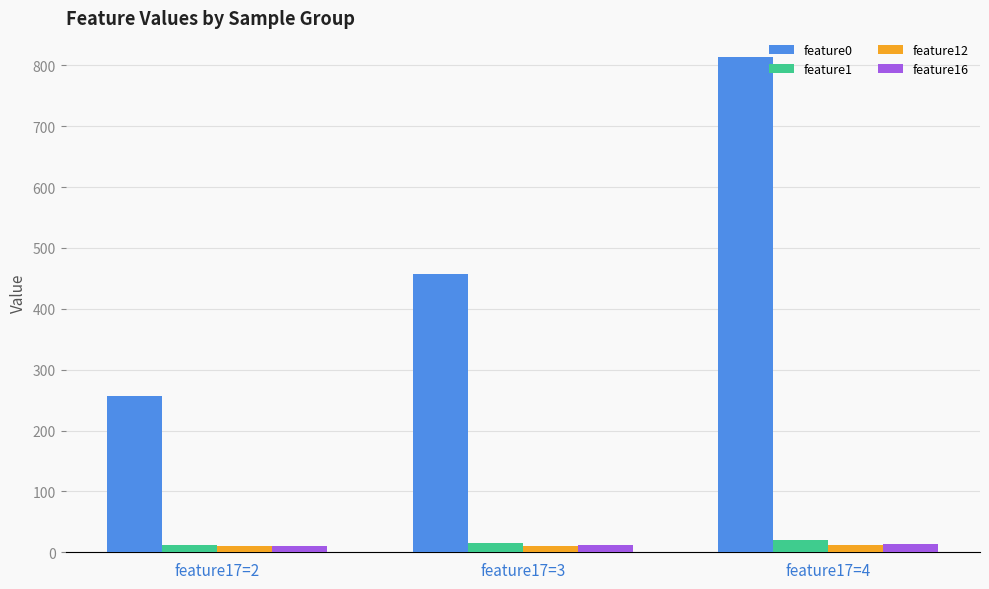

Between feature17=3 and feature17=4, which series saw the biggest shift?

feature0